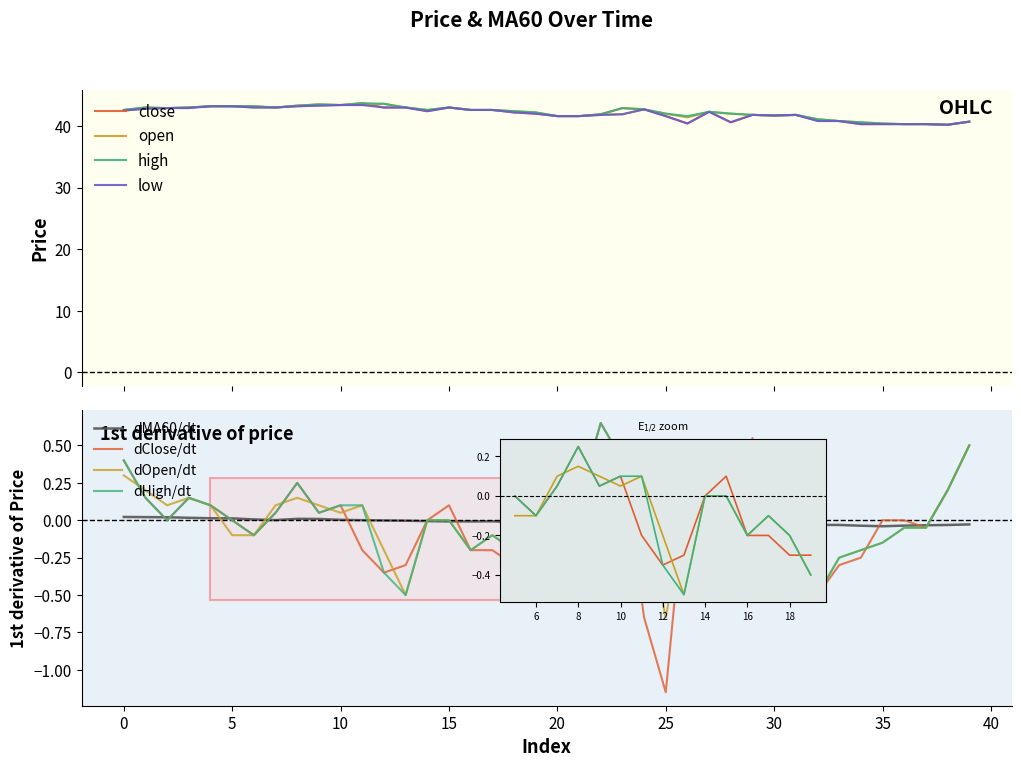

How many interior local valleys does the close series have?

8